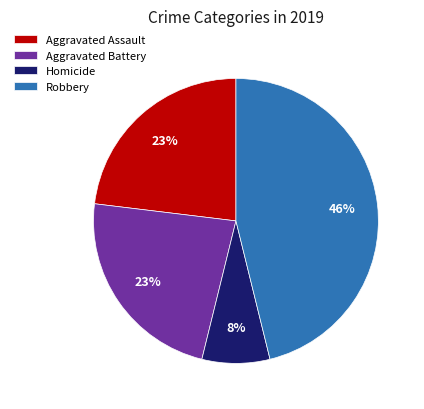

True or false: Robbery accounts for 51% of the total.

False